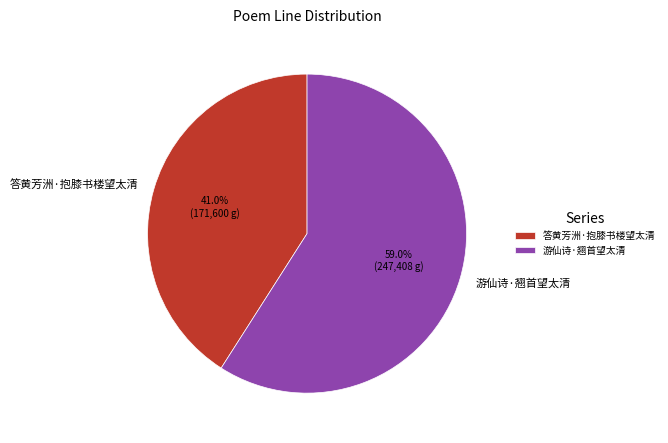

What is the majority slice?

游仙诗·翘首望太清